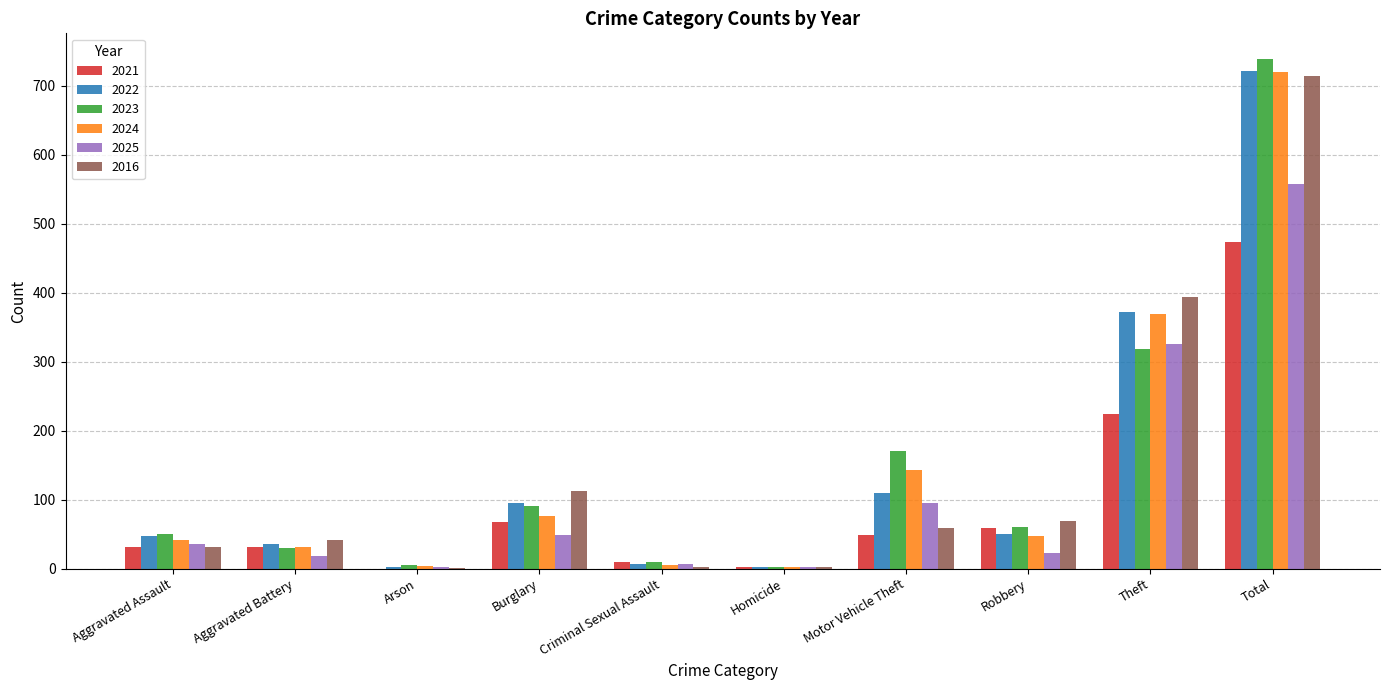

Are the bars grouped side by side (vs. stacked)?

Yes